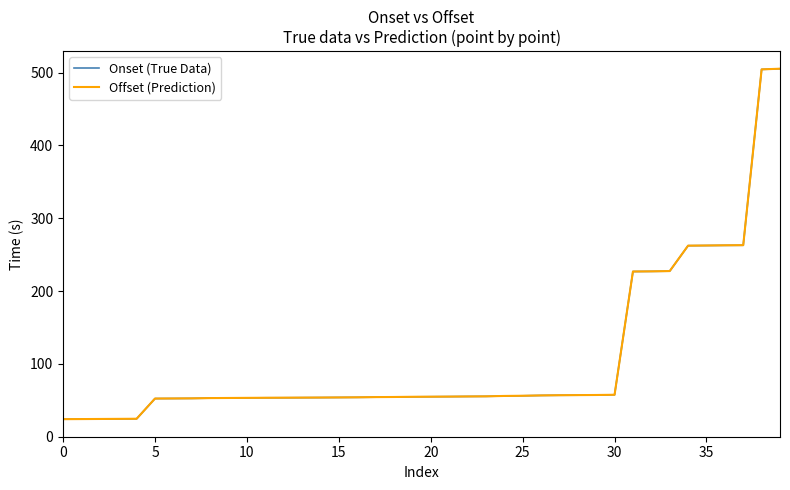

Which series has the largest range (max minus min)?

Onset (True Data)